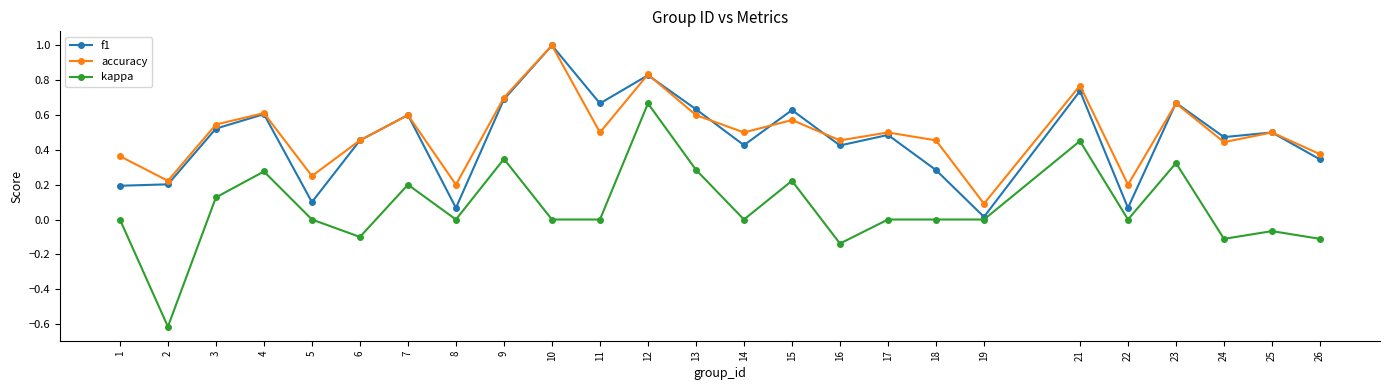

Where is the first local maximum for kappa?

4